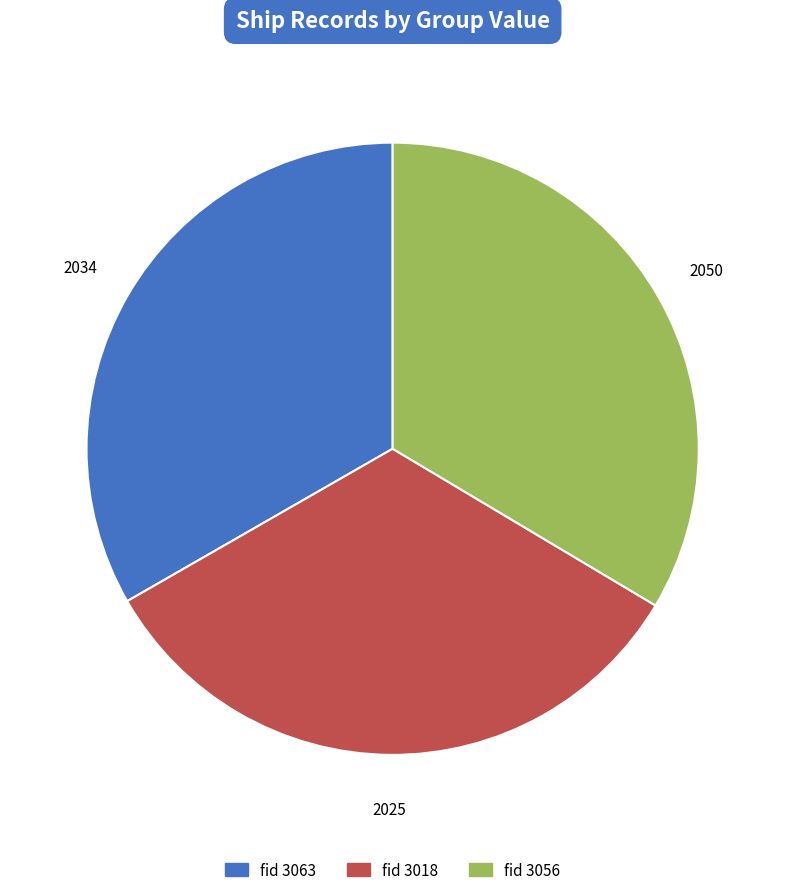

Is there any slice that represents more than half of the pie?

No